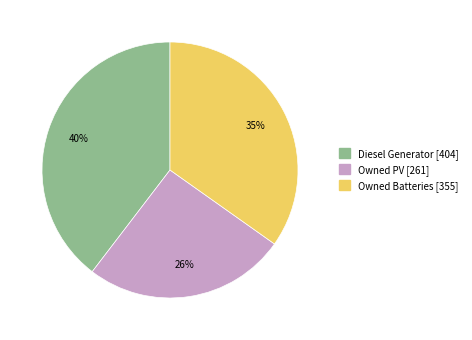

Which category has the smallest portion of the pie?

Owned PV